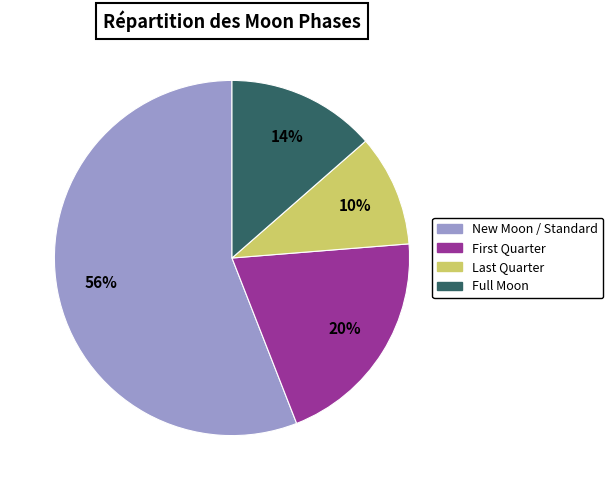

Is there a majority slice in this chart?

Yes